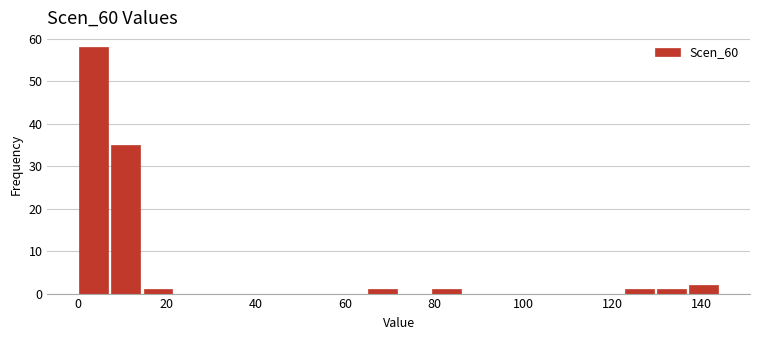

Around what value on the x-axis is the tallest bar? Give the approximate position of its centre, as read against the axis.

4